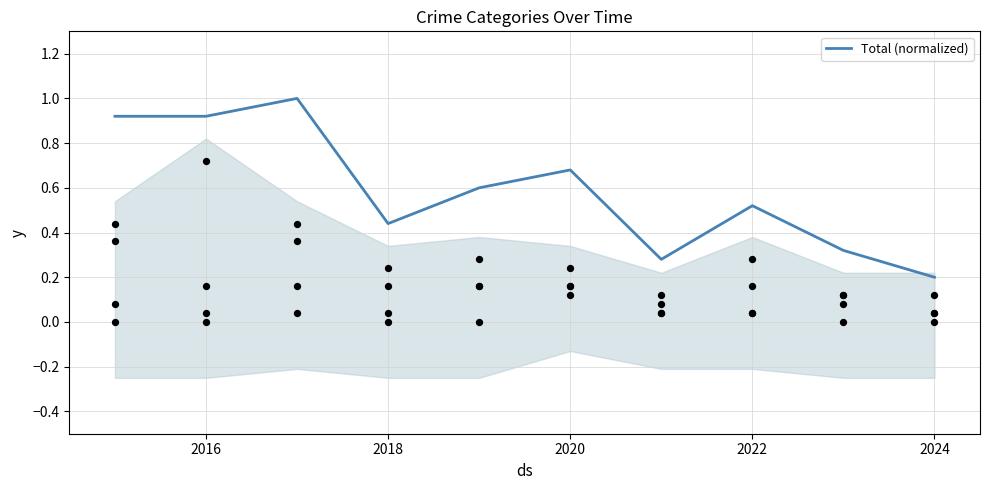

True or false: Total (normalized) has a value of 1.2 at 2020.

False